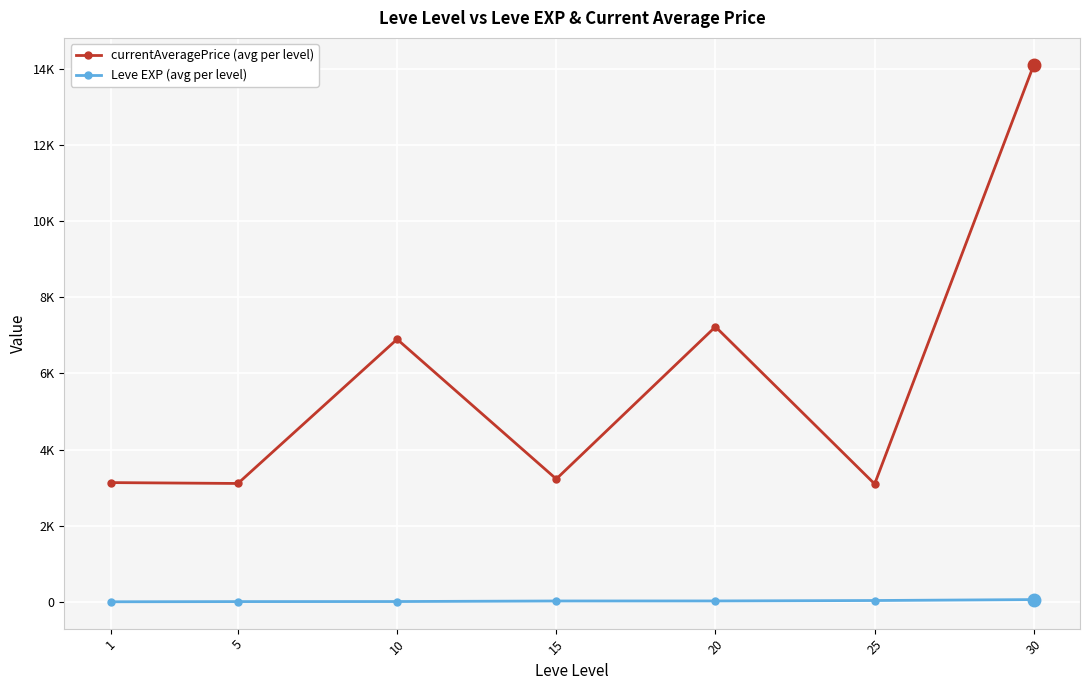

What are all the series names shown in the legend?

currentAveragePrice (avg per level), Leve EXP (avg per level)